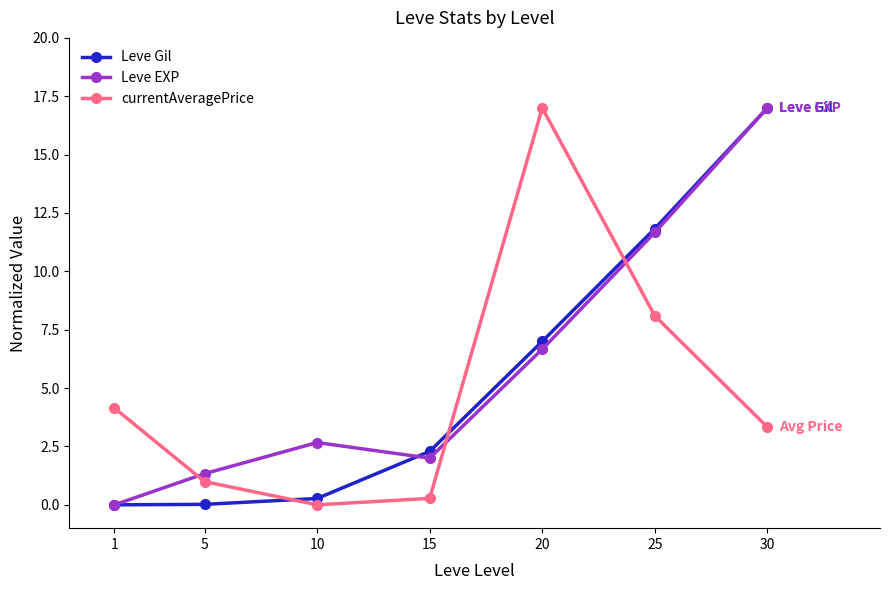

Rank the categories by Leve EXP value from highest to lowest.

30, 25, 20, 10, 15, 5, 1